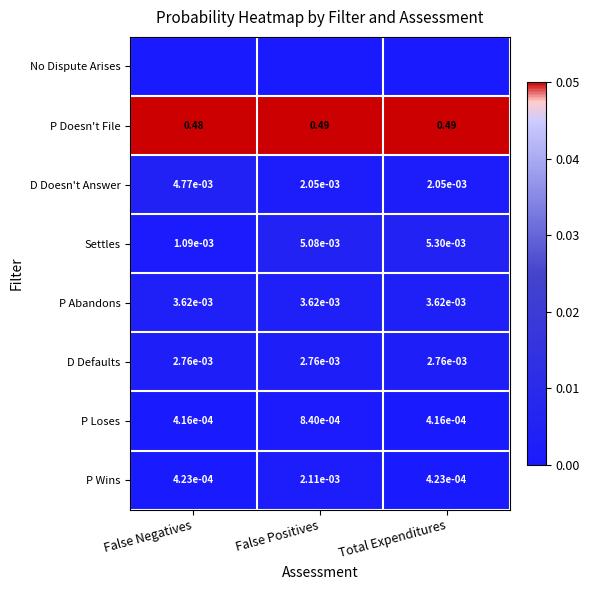

How many categories are shown in the chart?

3